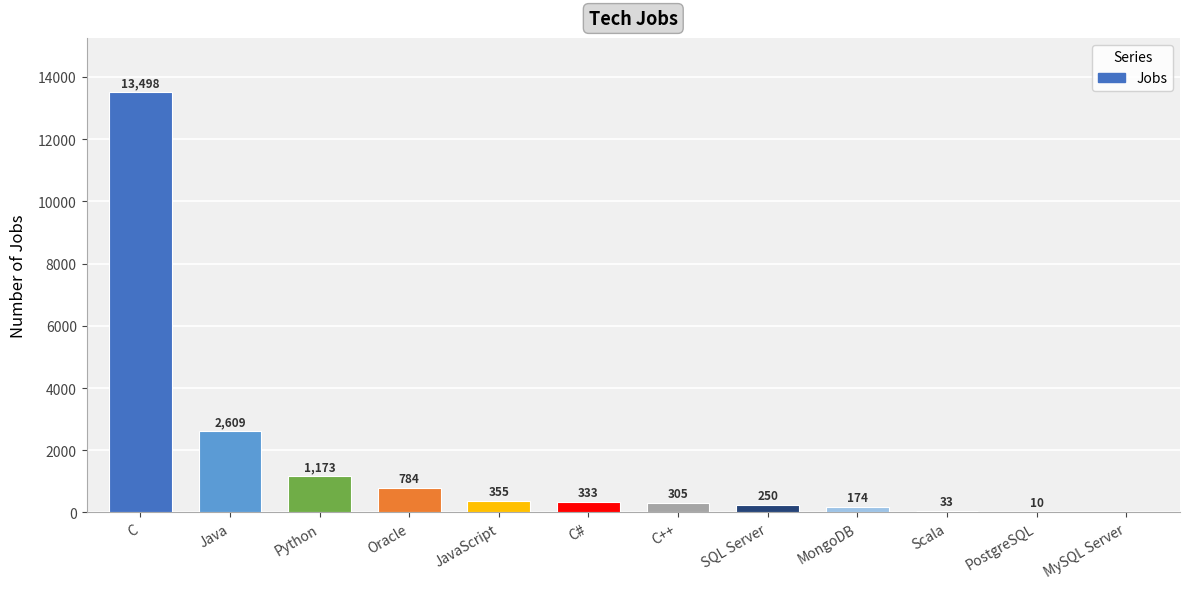

What is the greatest value displayed?

13498